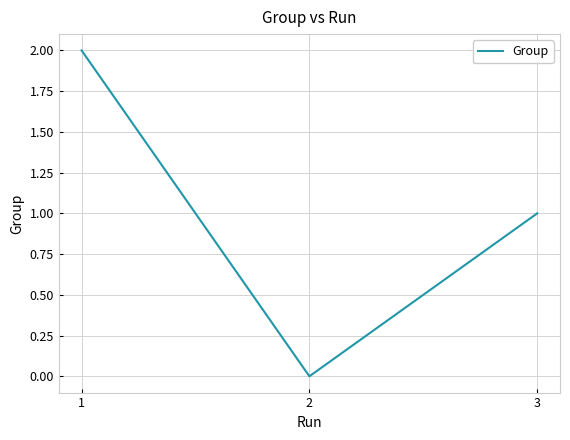

Where is the data nearest to the value 1?

3